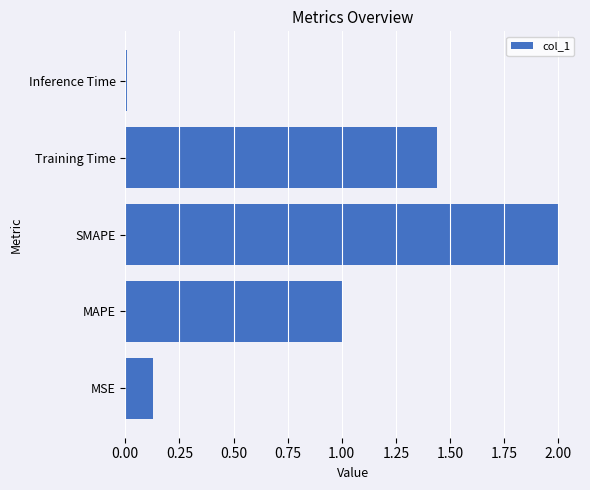

What is the approximate value at SMAPE?

2.0